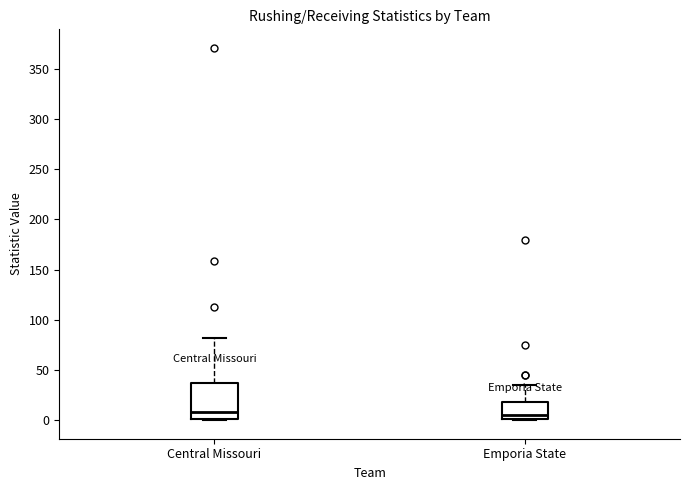

Where is the lower edge of the box for Emporia State on the y-axis? The values are not printed on the chart, so give them approximately, as read against the axis.

0